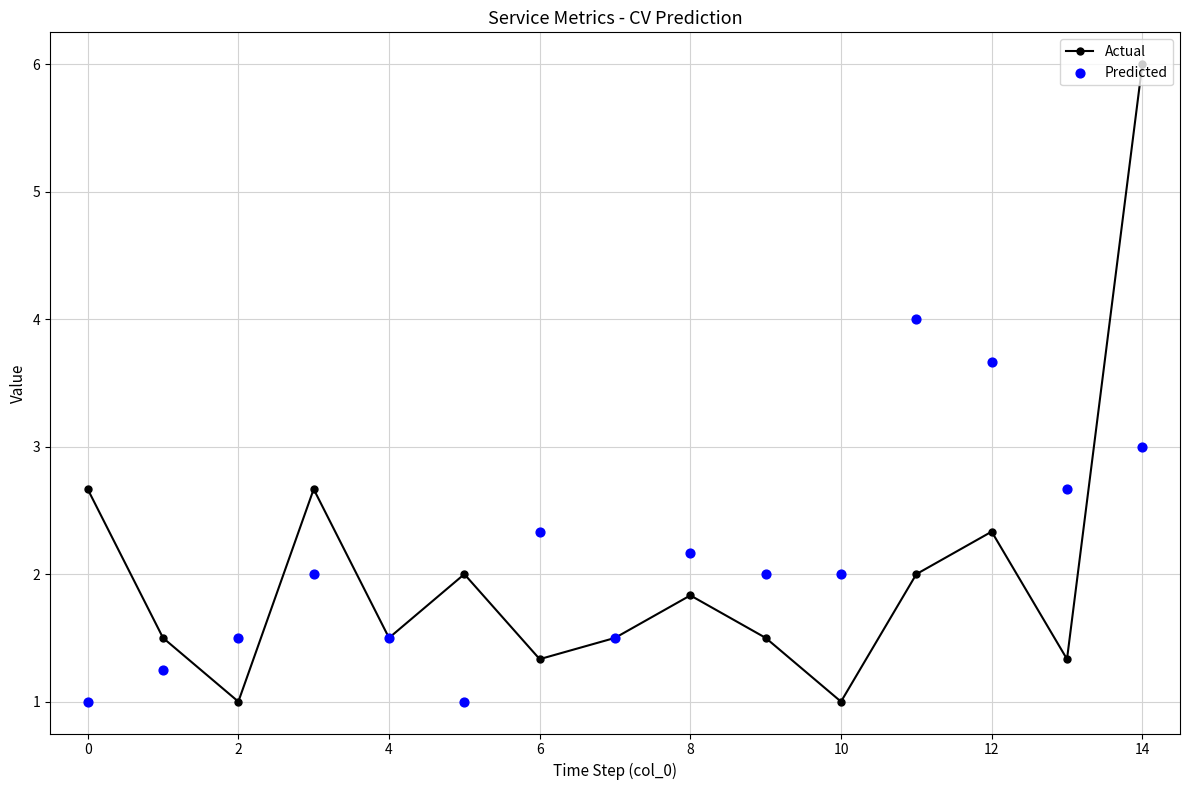

Which category has the highest value in the Actual series?

14